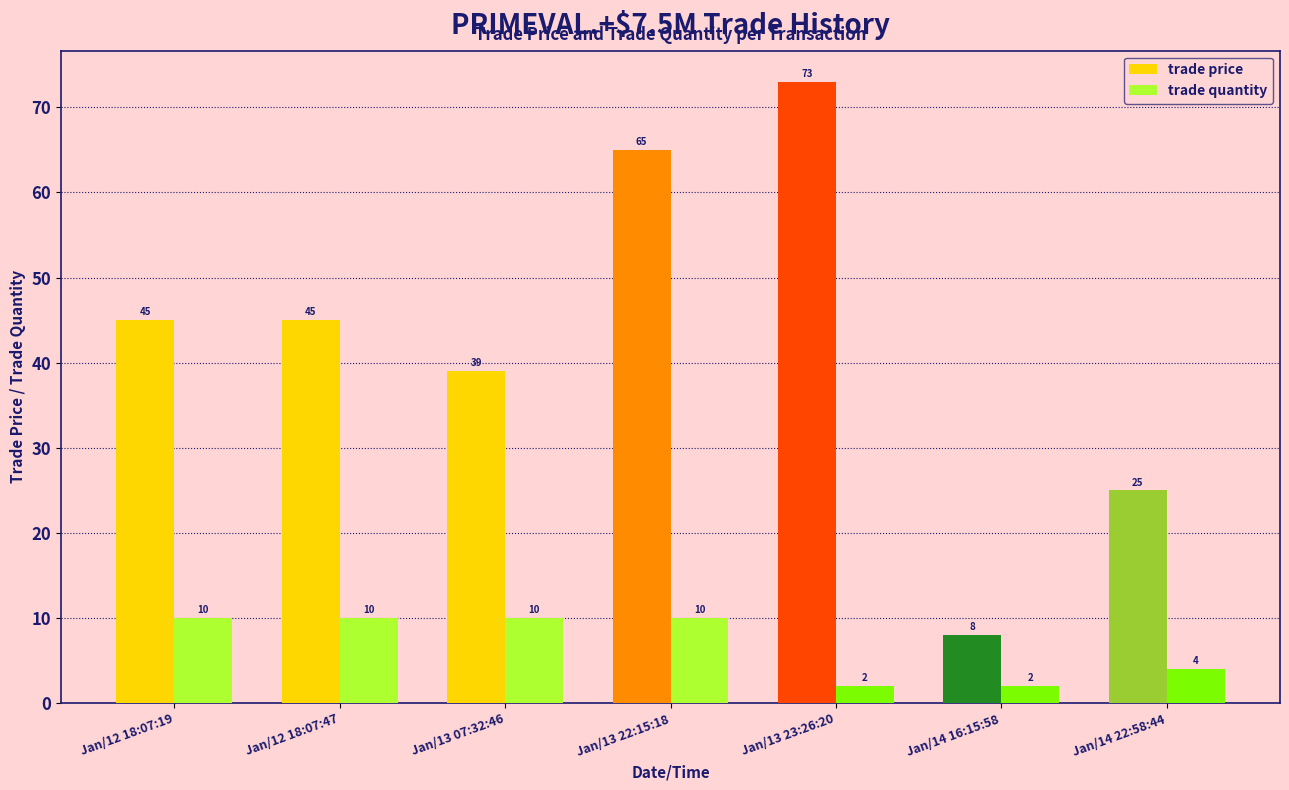

How many categories are shown in the chart?

7